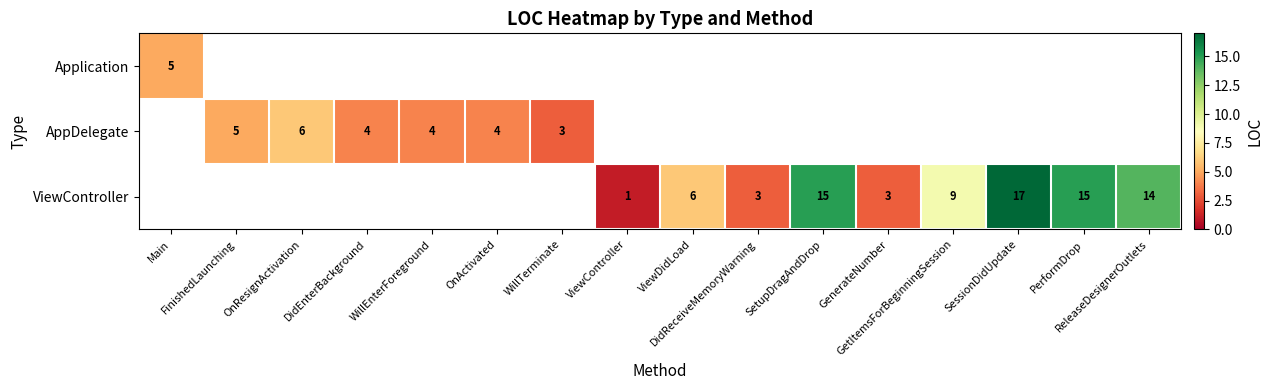

Between FinishedLaunching and OnActivated, which series saw the biggest shift?

AppDelegate